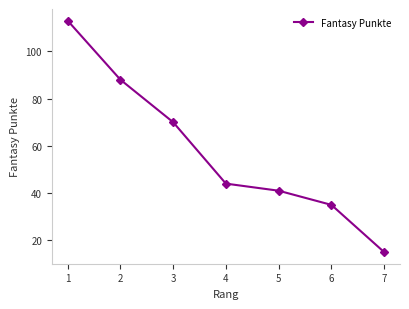

How many categories are shown in the chart?

7